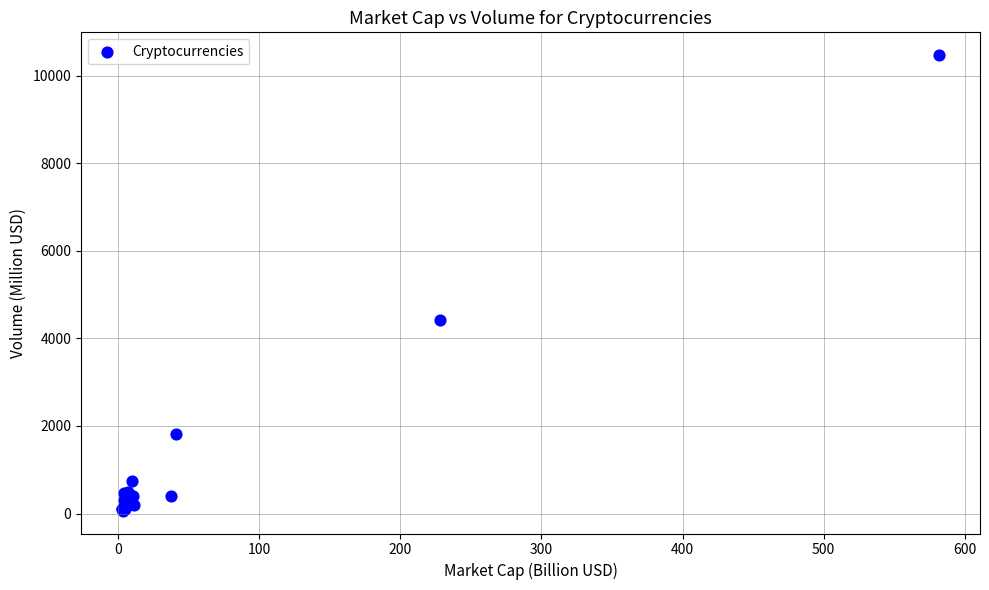

What Y value in the scatter plot is closest to 5268?

4427.3